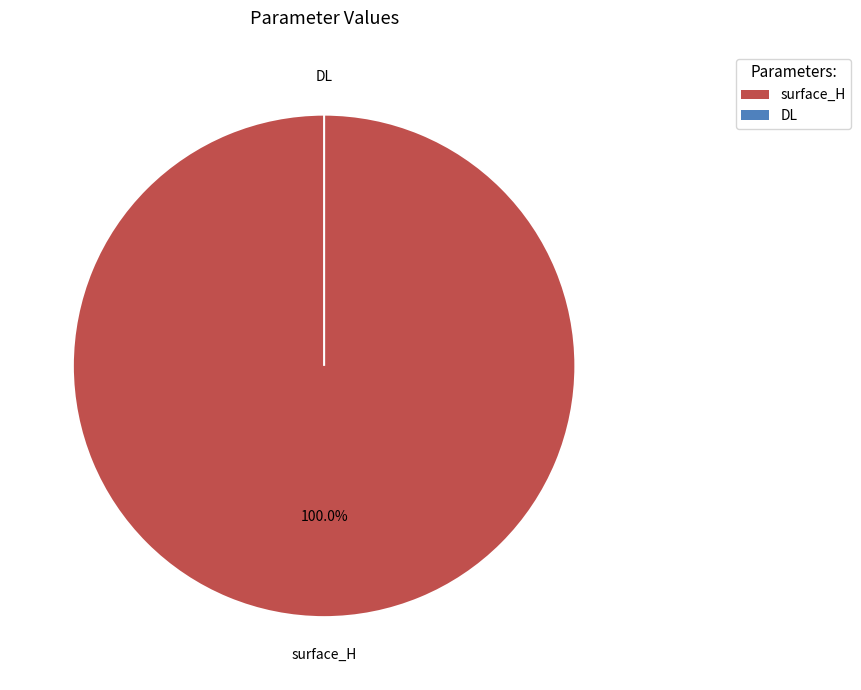

Count the number of slices in the pie.

2